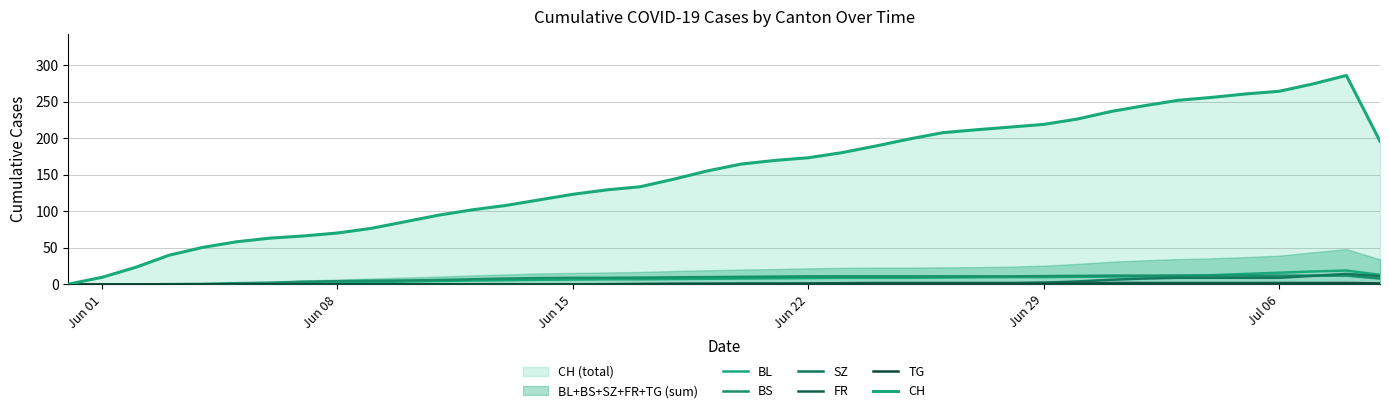

How many categories are shown in the chart?

40